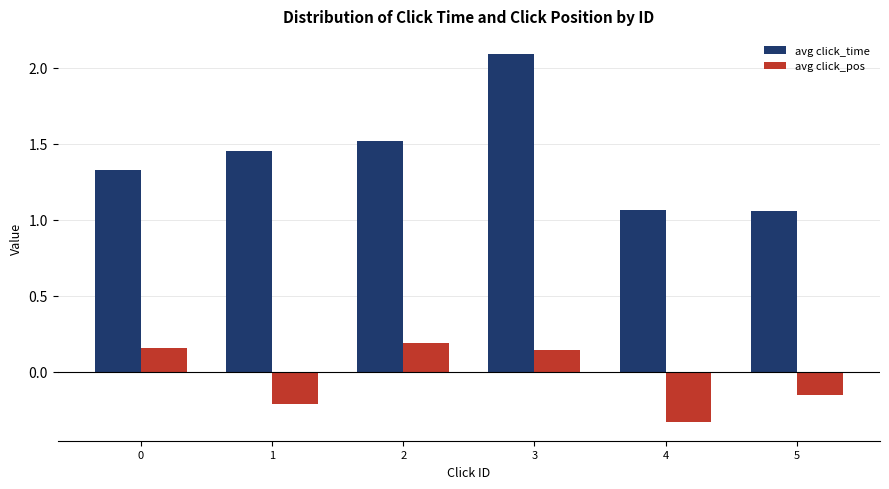

The value of avg click_pos at 1 is -0.3. True or false?

False